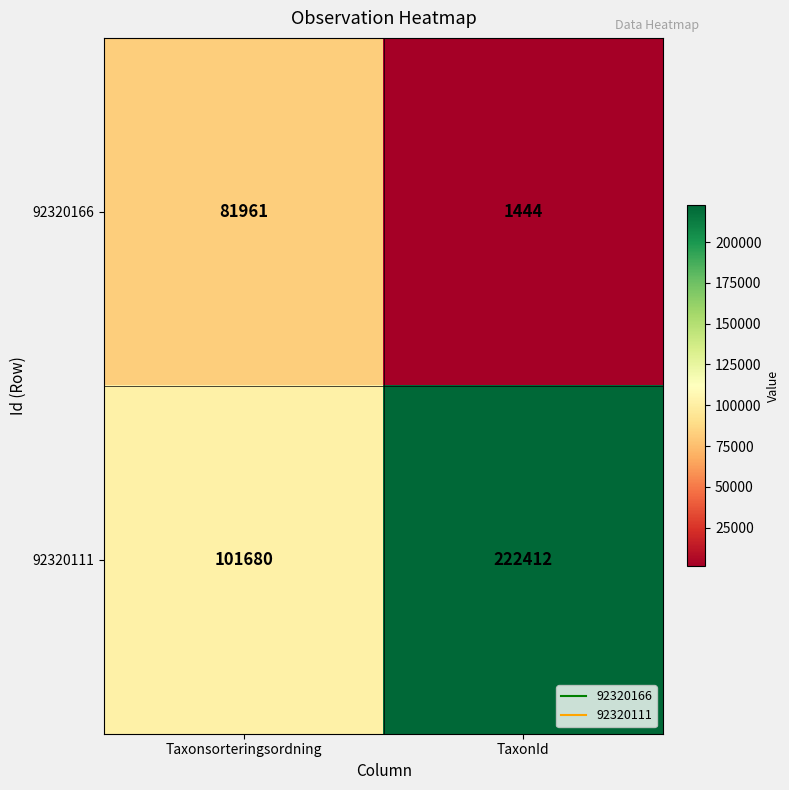

What is the difference between the maximum and minimum values in the 92320111 series?

120732